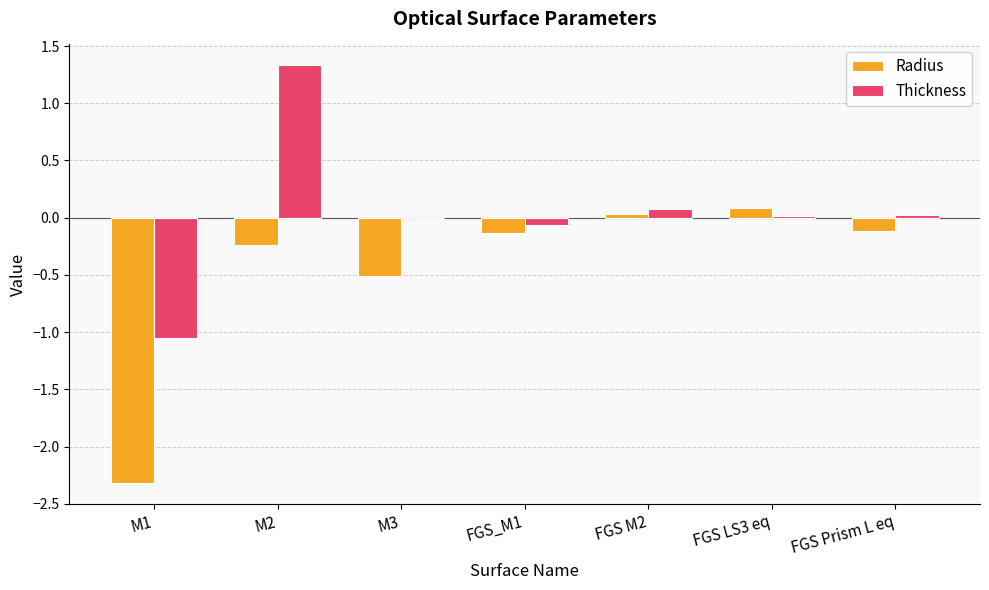

Which series changed the most between M3 and FGS Prism L eq?

Radius